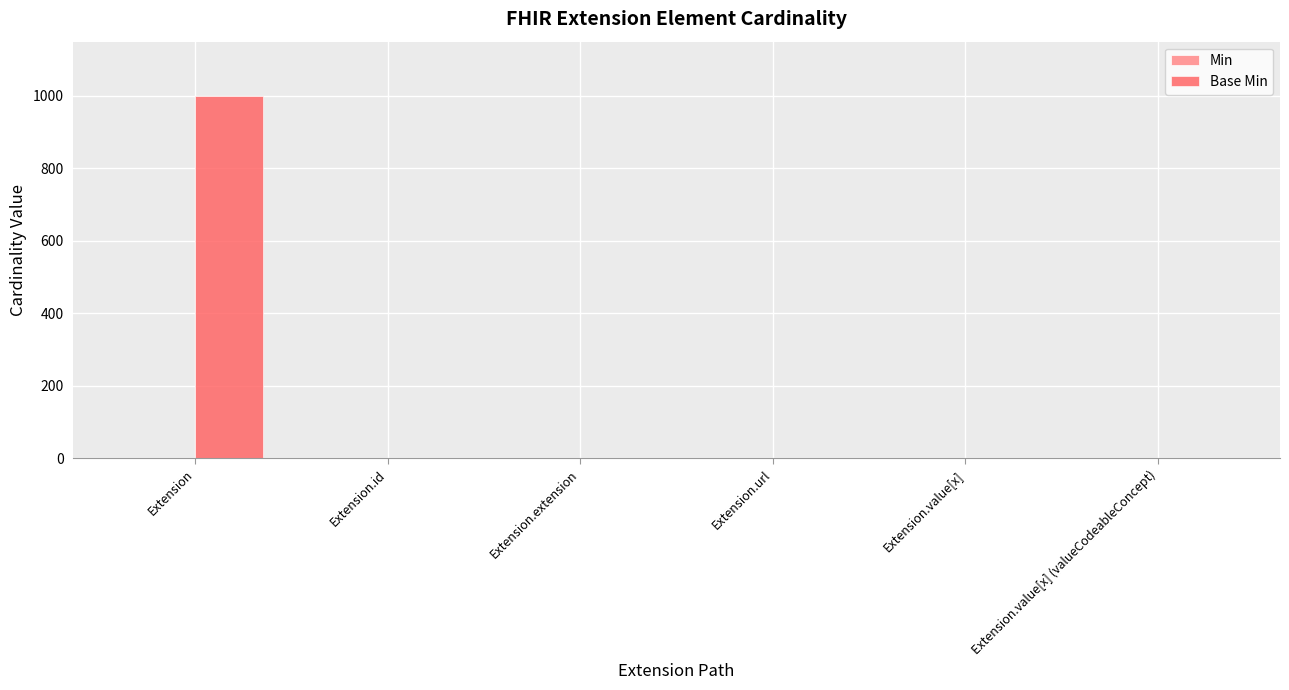

What is the greatest value displayed?

999